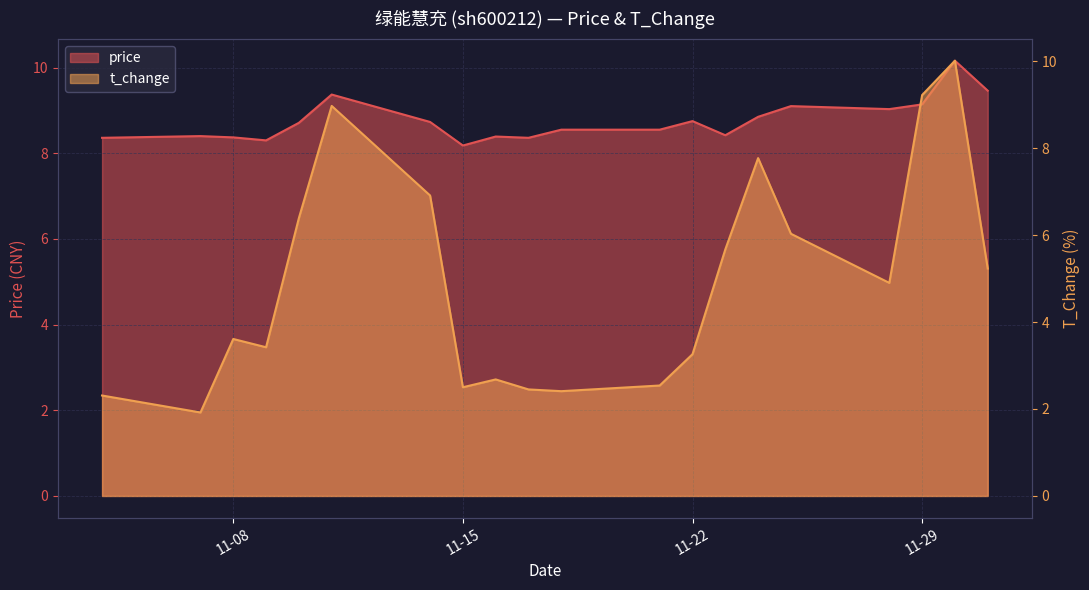

What is the greatest value displayed?

10.2